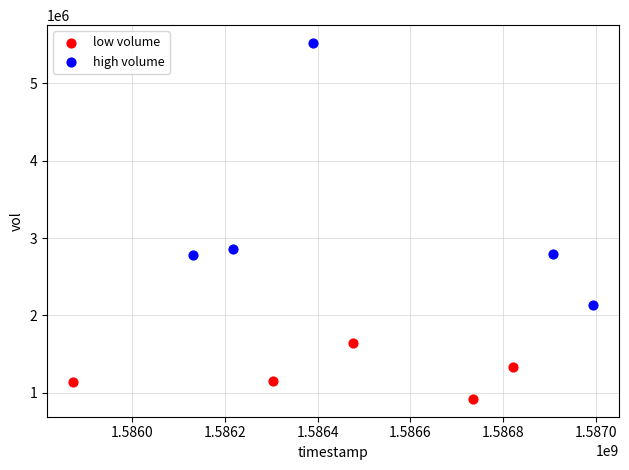

Which series reaches the minimum Y coordinate?

low volume